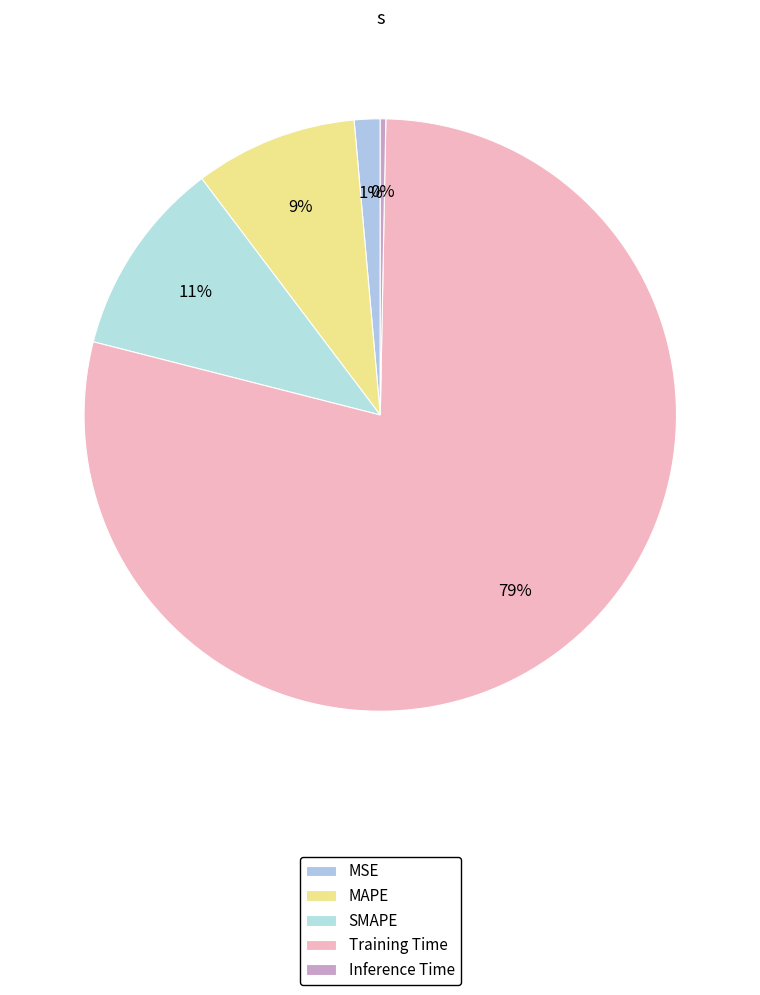

Is it true that Inference Time is 0% of the pie?

True